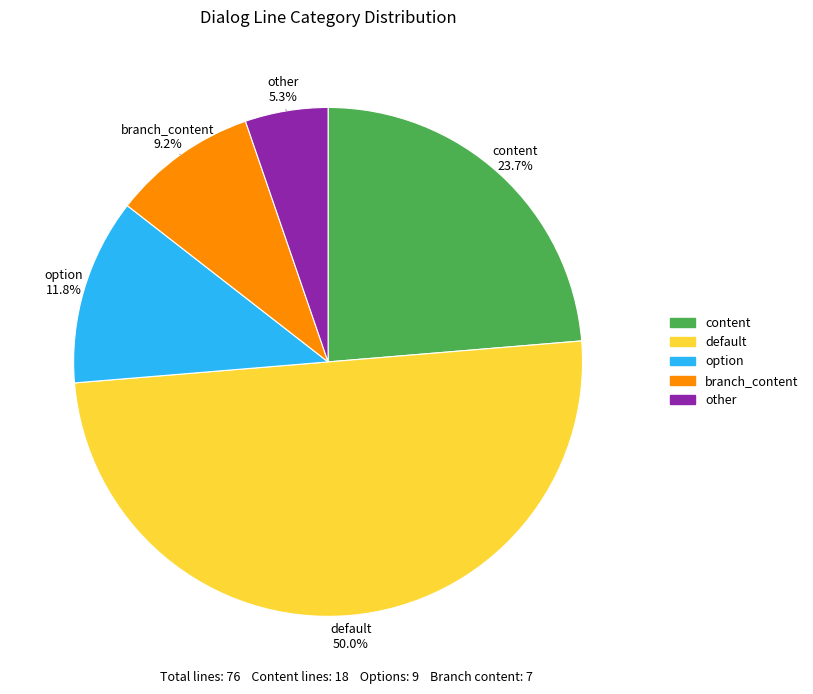

How many segments does this pie chart have?

5